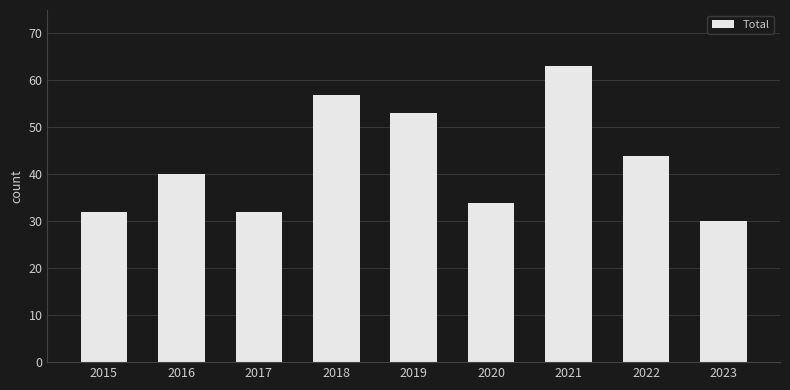

What is the change in value from 2016 to 2019?

+13